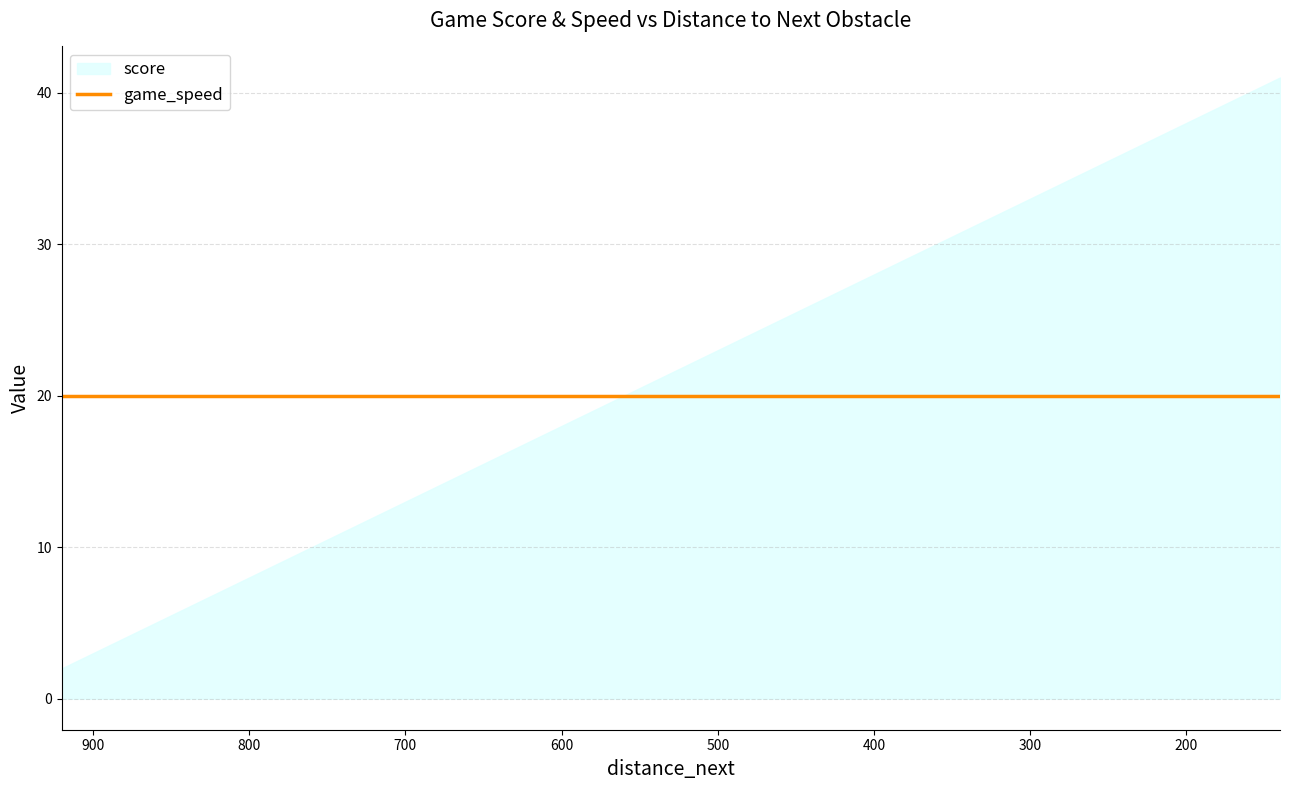

True or false: score and game_speed intersect in this chart.

False